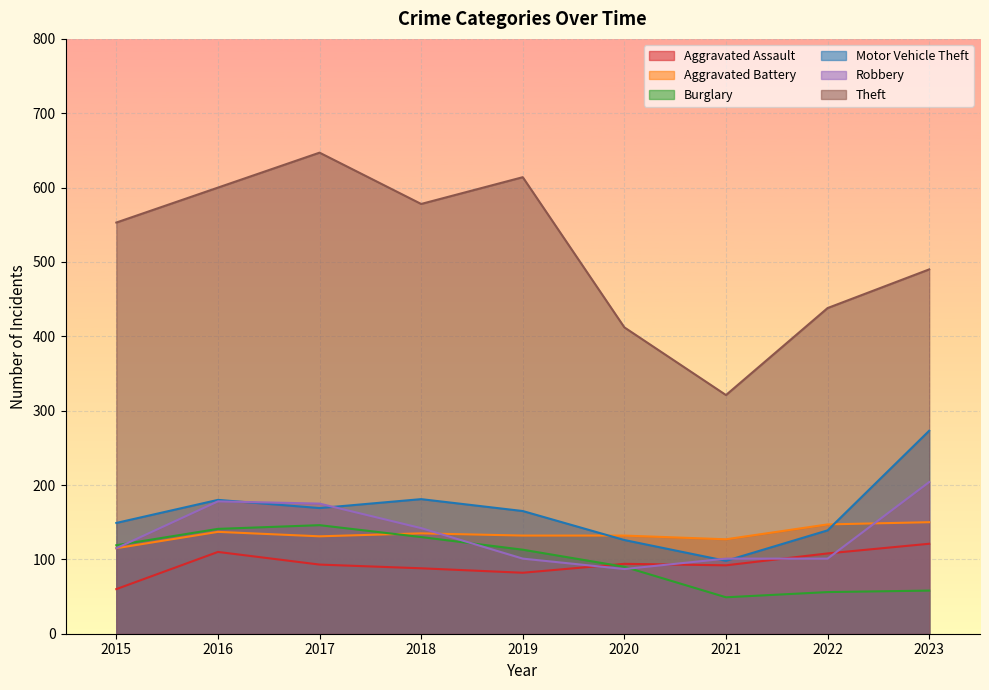

How many lines are shown in the chart?

6